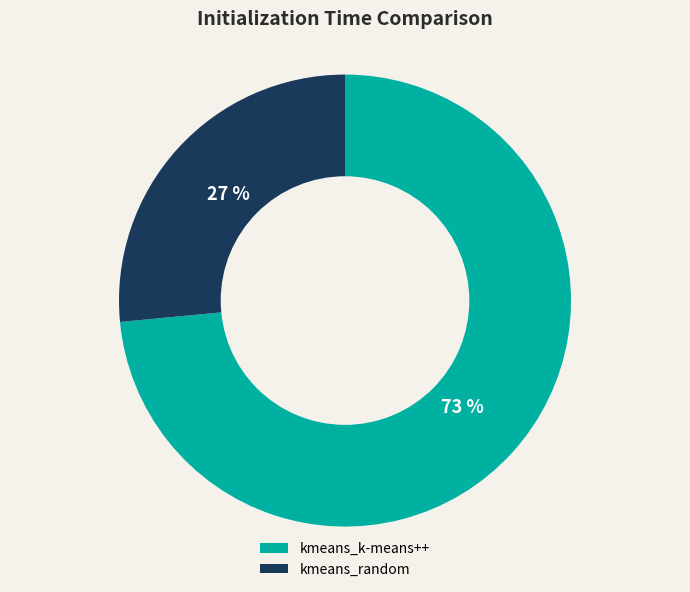

What is the majority slice?

kmeans_k-means++